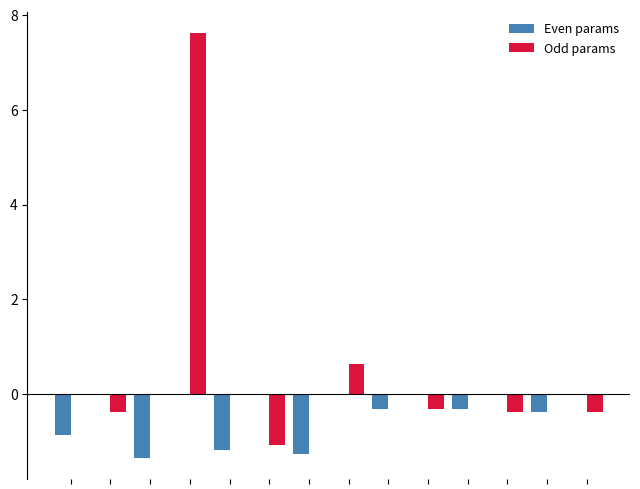

What is the maximum value for Odd params?

7.6